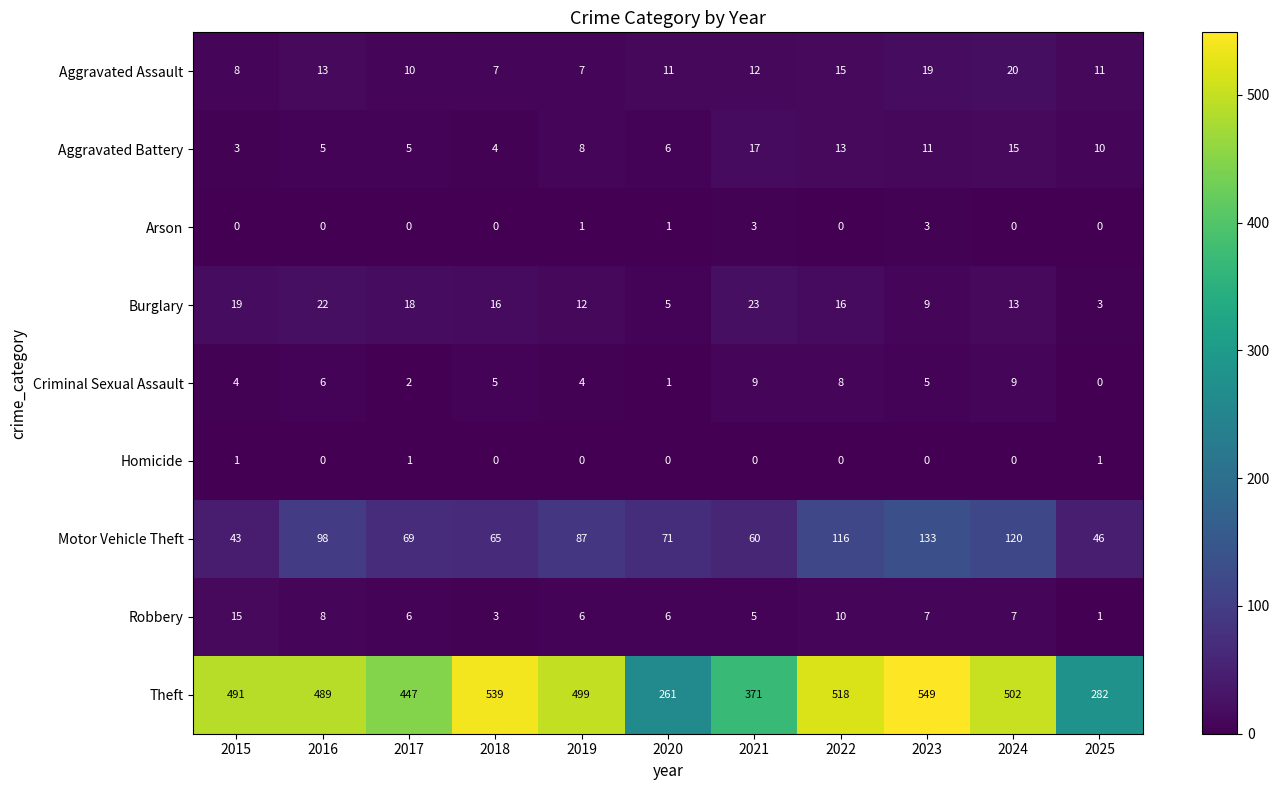

Rank the series at 2021 from lowest to highest value.

Homicide, Arson, Robbery, Criminal Sexual Assault, Aggravated Assault, Aggravated Battery, Burglary, Motor Vehicle Theft, Theft